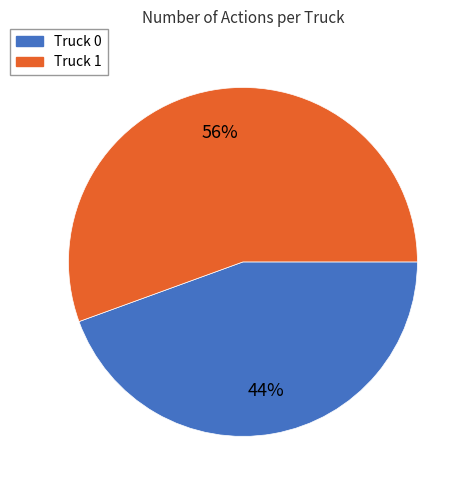

To the nearest percent, what is the average slice percentage?

50%